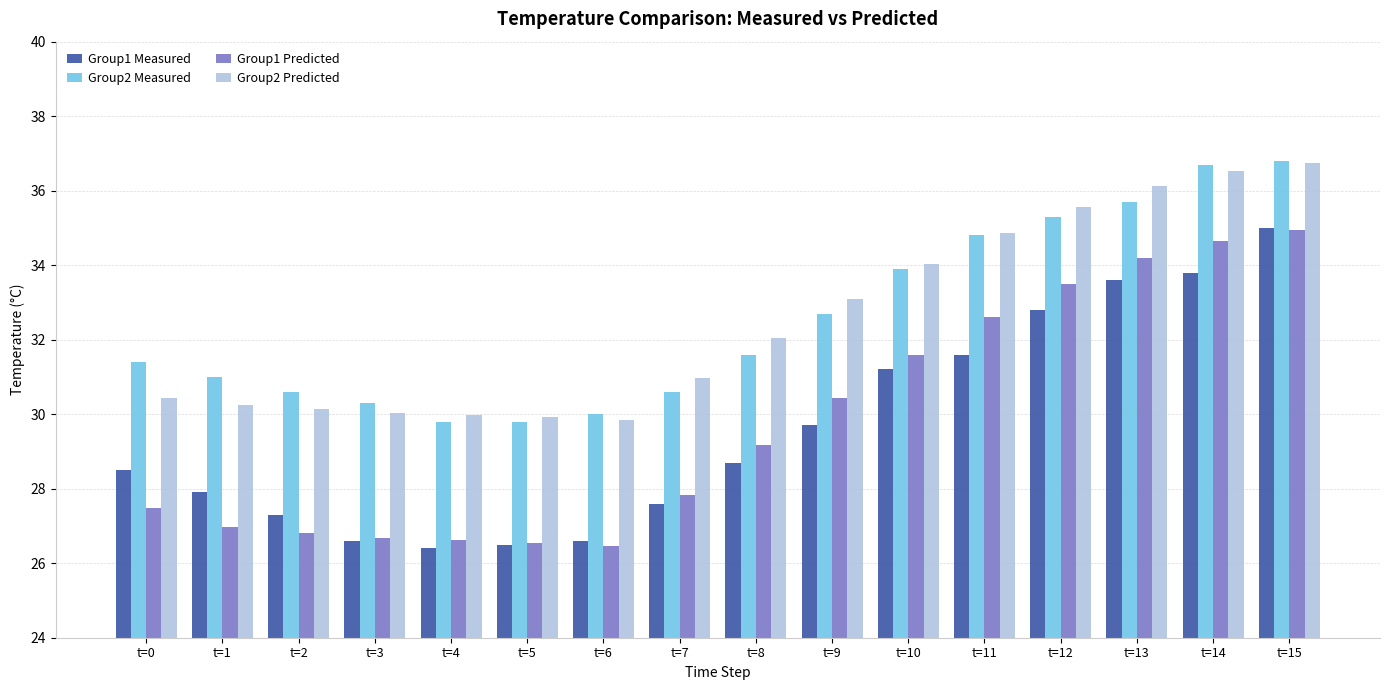

What is the average value of the Group1 Measured series?

29.6